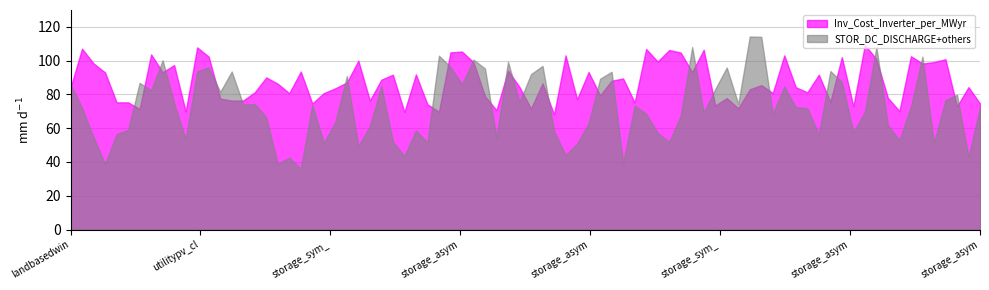

Which series has the largest range (max minus min)?

STOR_DC_DISCHARGE+others